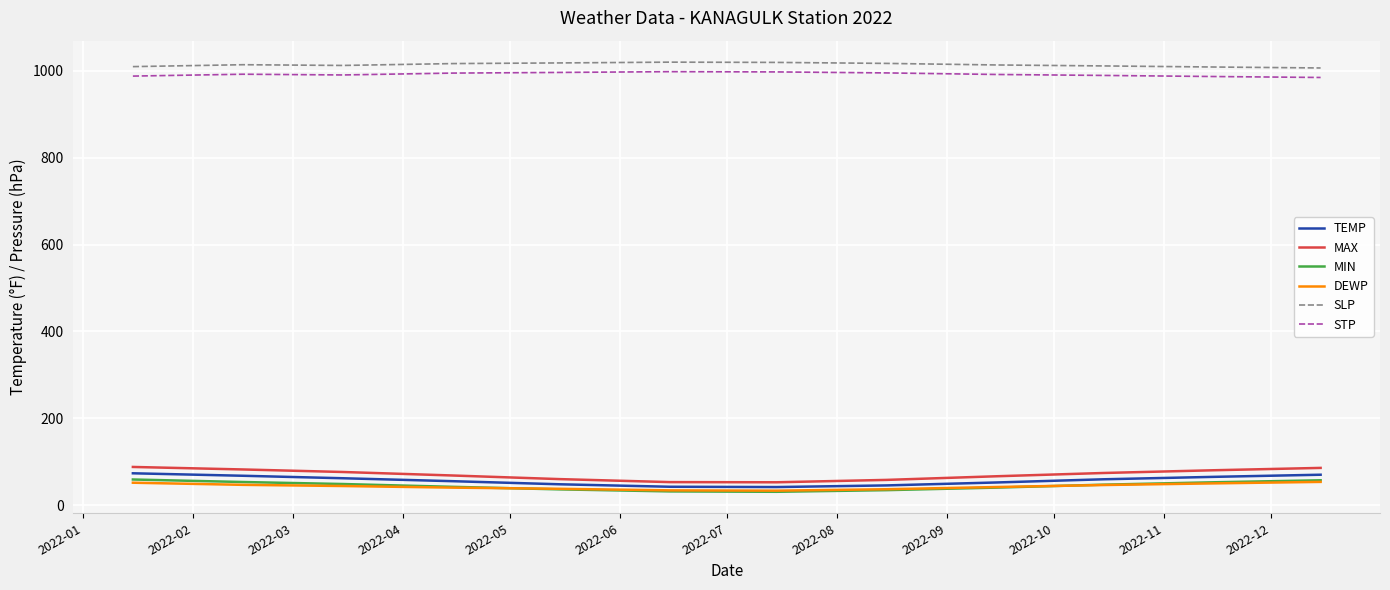

What is the maximum value shown in the chart?

1020.1